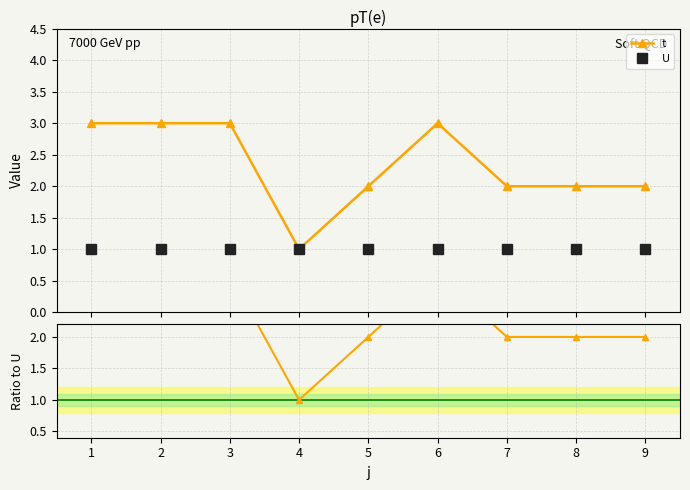

Which series changed the most between 4 and 9?

t